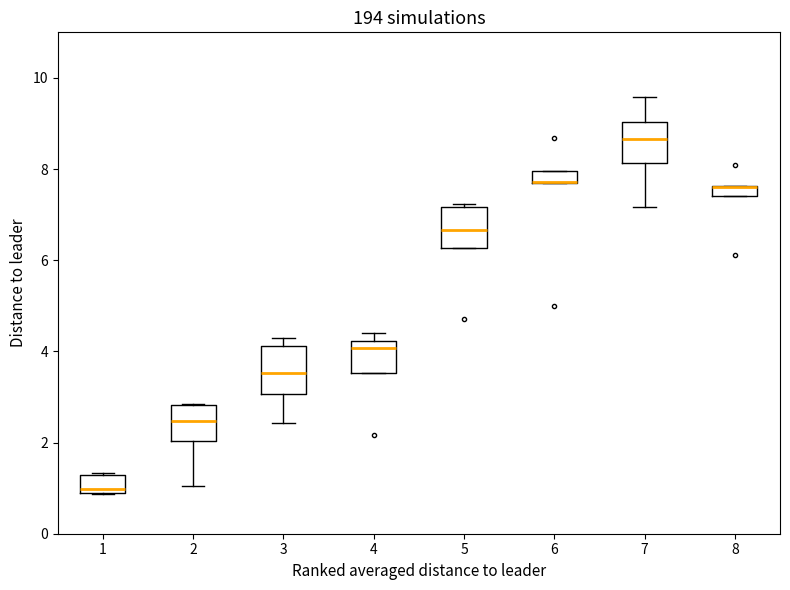

Where is the lower edge of the box at x = 5 on the y-axis? The values are not printed on the chart, so give them approximately, as read against the axis.

6.2